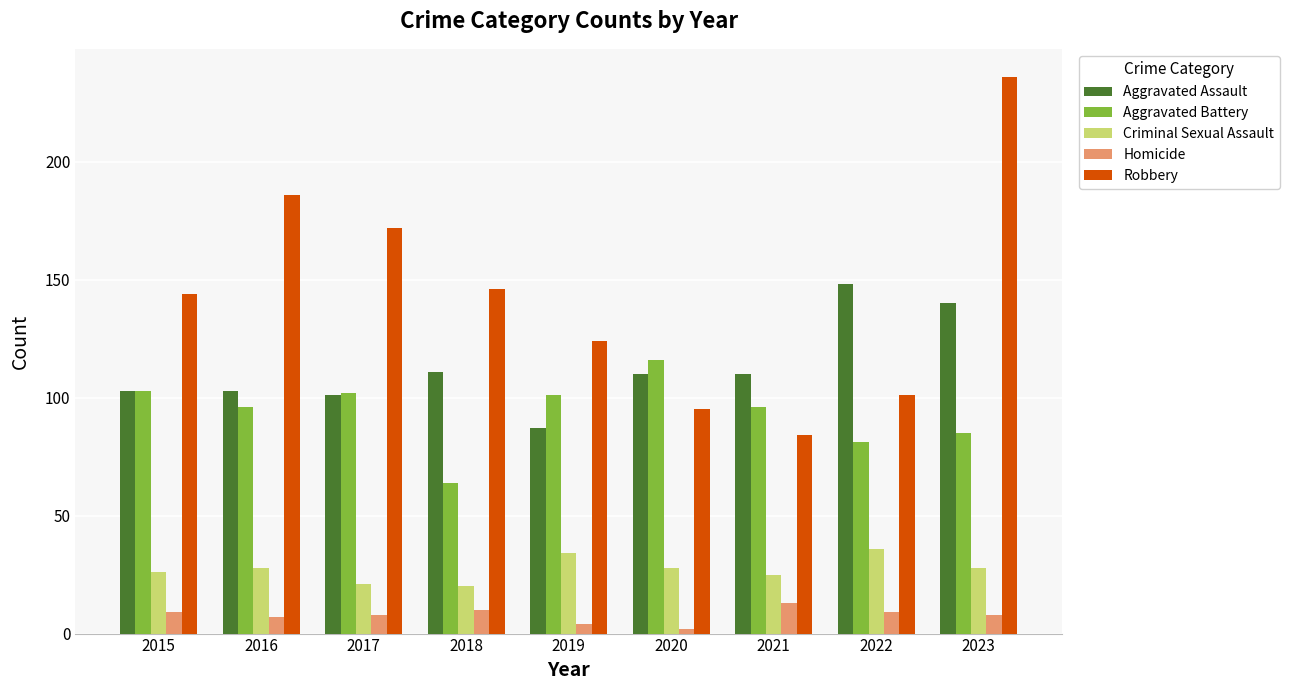

Between 2019 and 2021, which series saw the biggest shift?

Robbery